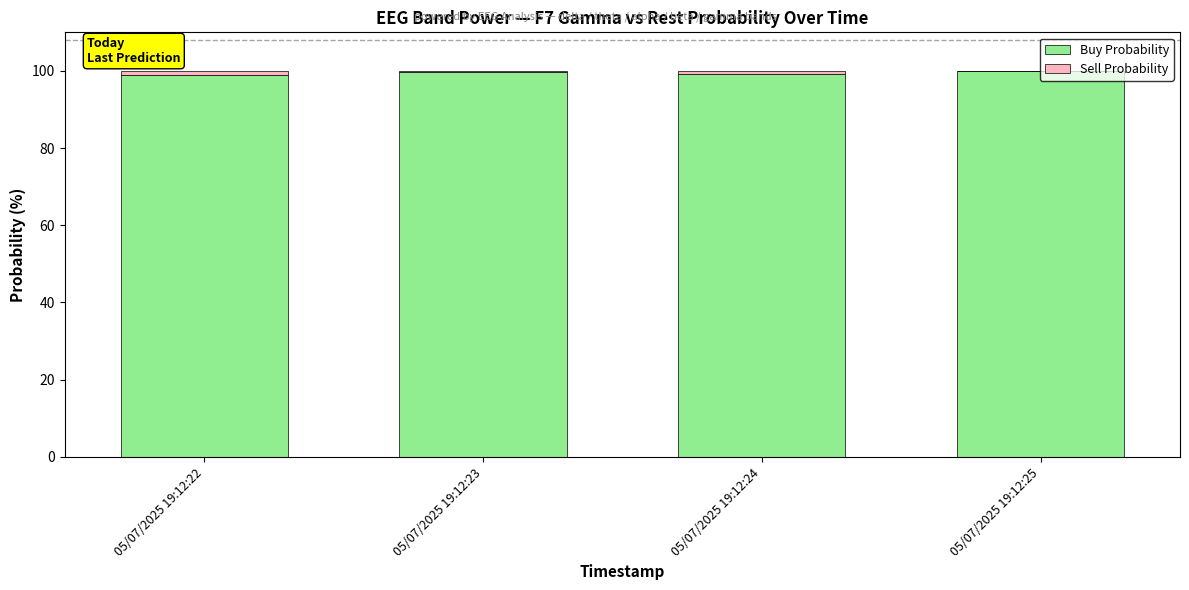

What is the highest value of the Buy Probability series?

100.0